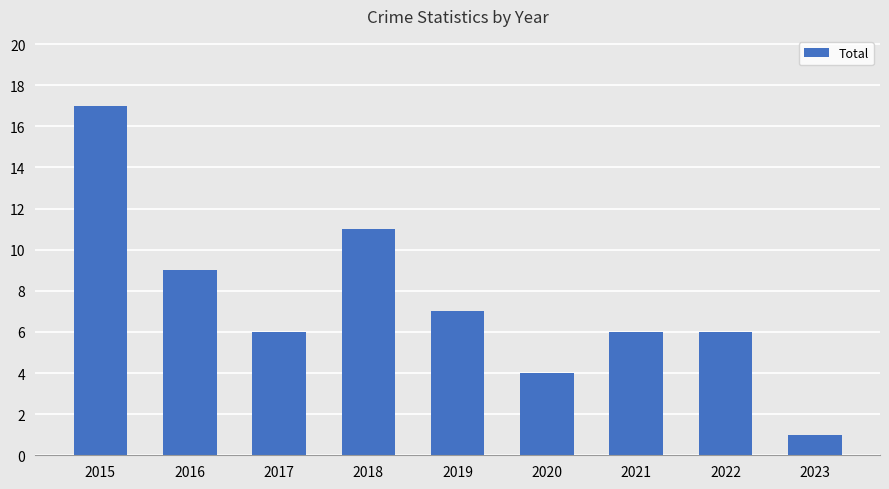

What is the change in value from 2019 to 2022?

-1